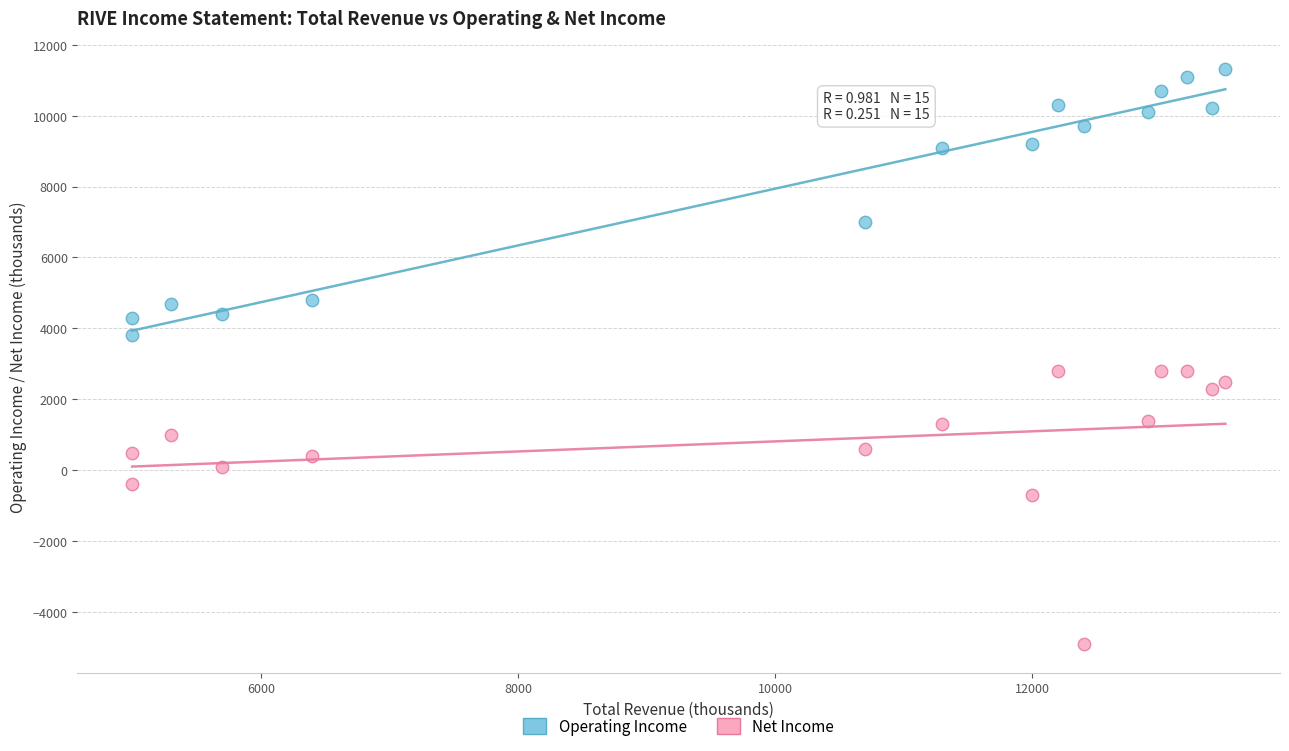

Which series reaches the minimum Y coordinate?

Net Income